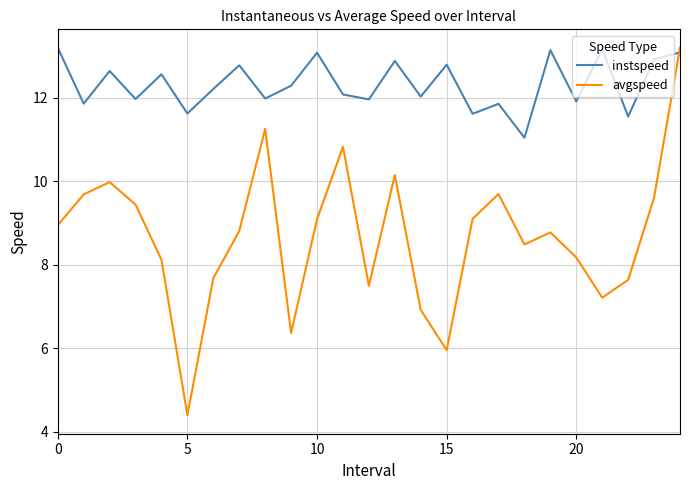

Rank the series by their average value, from highest to lowest.

instspeed, avgspeed